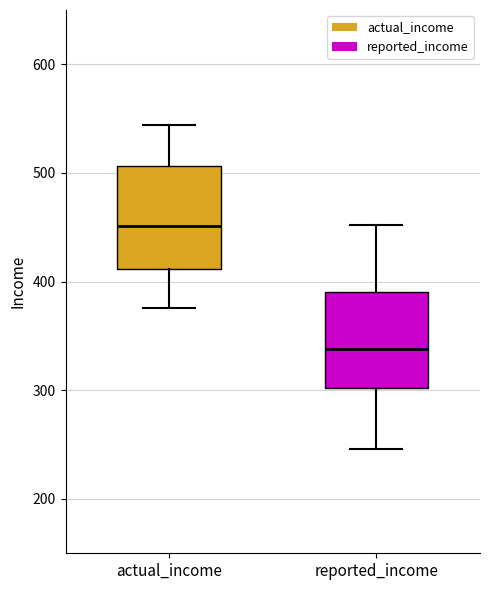

Where does the median line of the box for reported_income sit on the y-axis? The values are not printed on the chart, so give them approximately, as read against the axis.

340